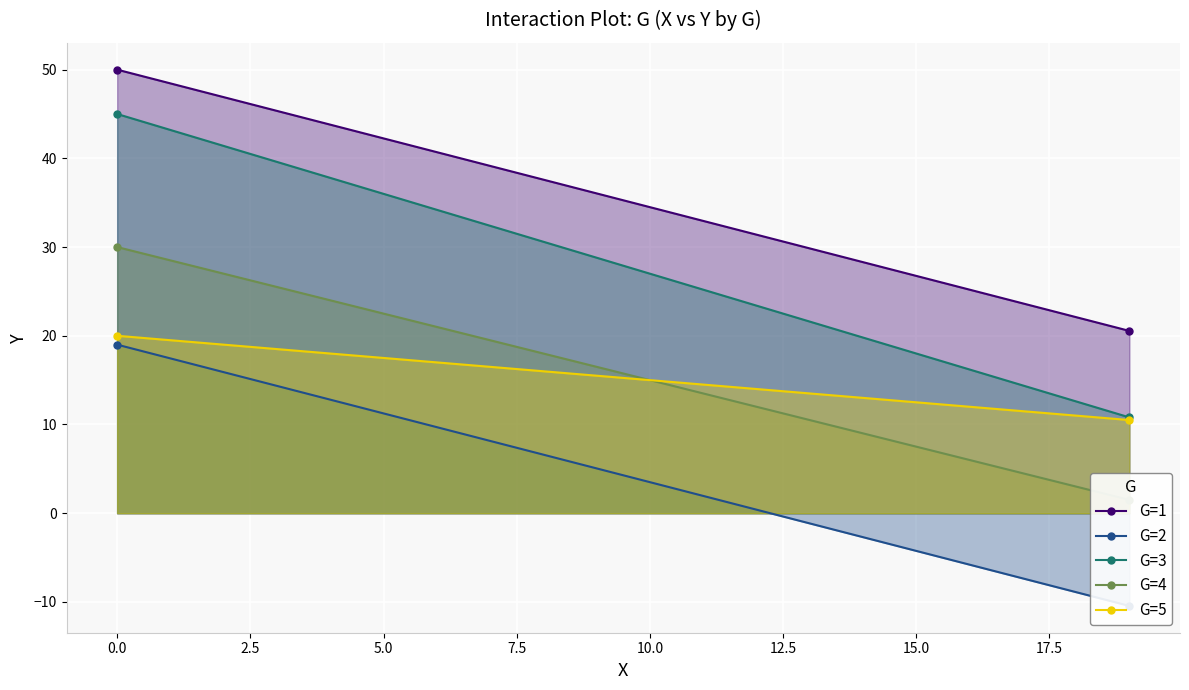

Which series has the largest total across all categories?

G=1